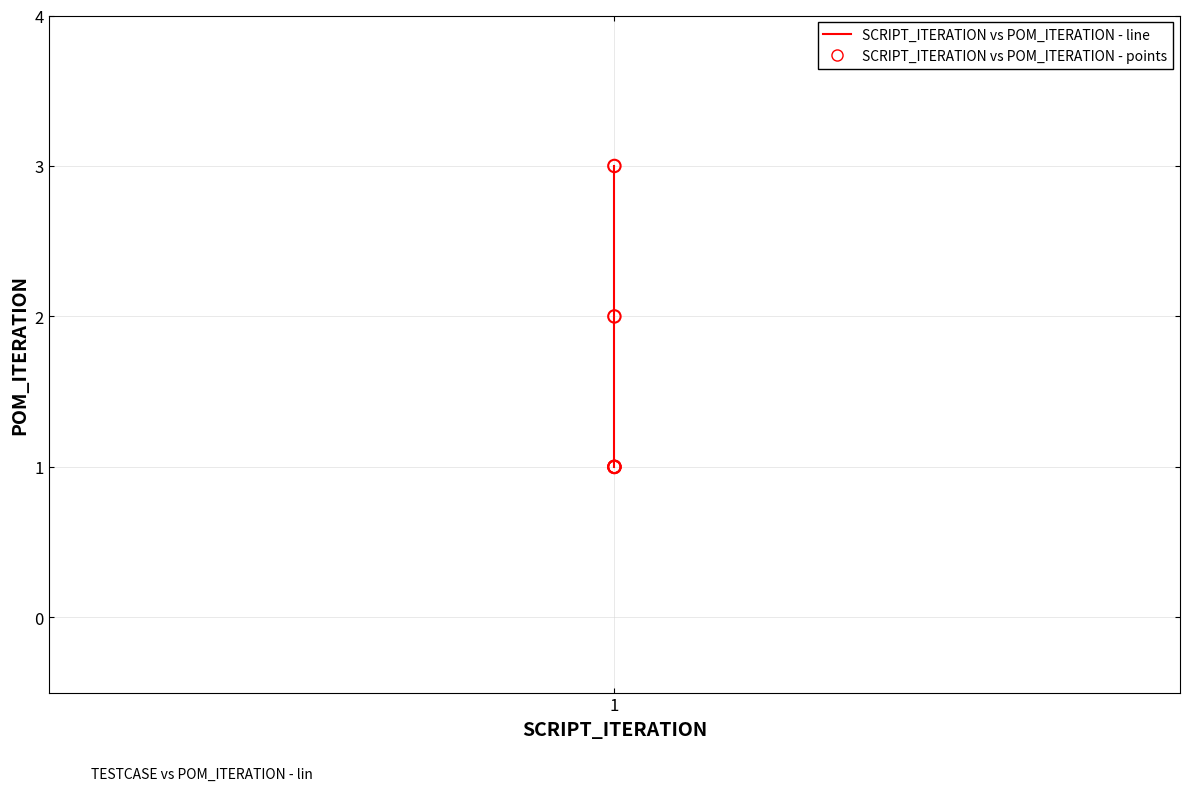

Which series has the widest spread of Y values?

POM_ITERATION (line)